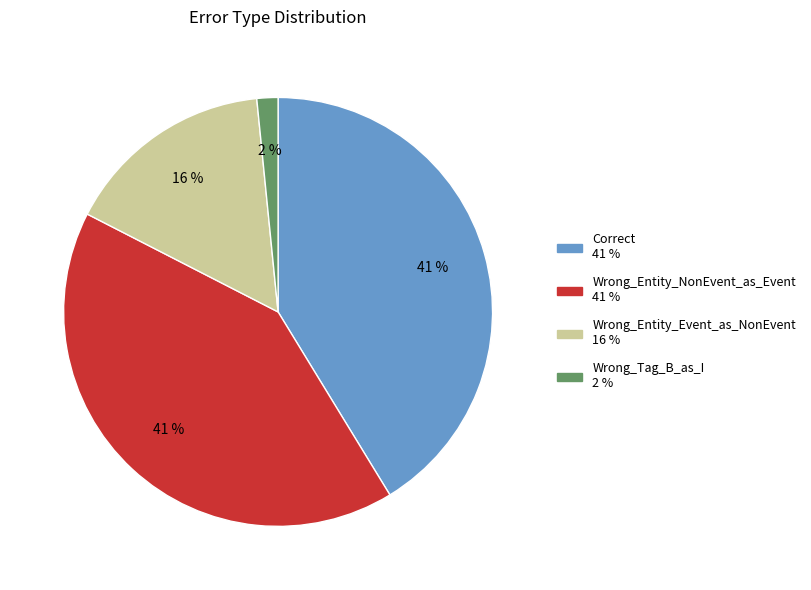

Combined, do Correct and Wrong_Entity_Event_as_NonEvent account for over 50%?

Yes